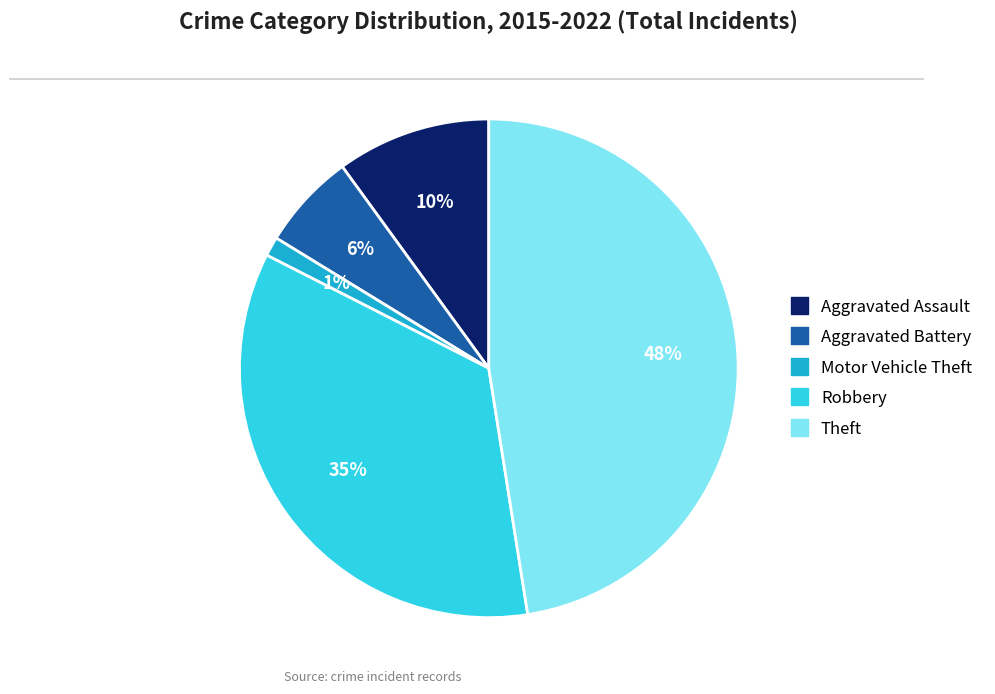

Which category has the biggest portion of the pie?

Theft